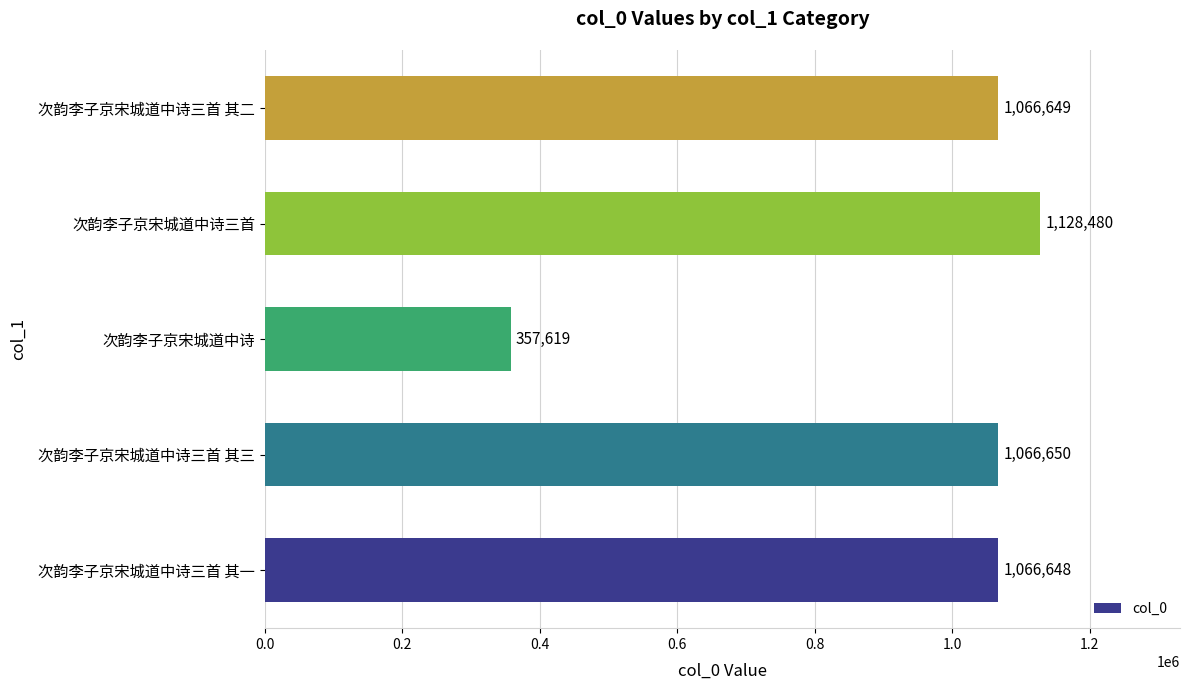

Reading bottom to top, transcribe all the data shown in this chart.

1066648	1066650	357619	1128480	1066649